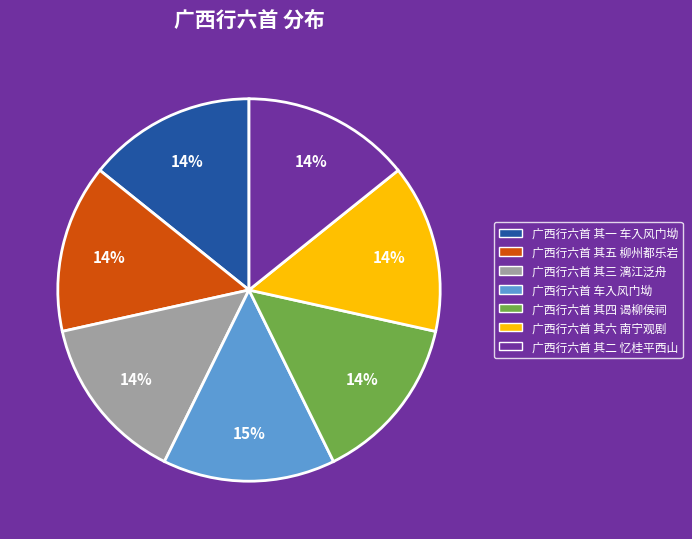

What percentage is the 广西行六首 其三 漓江泛舟 slice, to the nearest percent?

14%